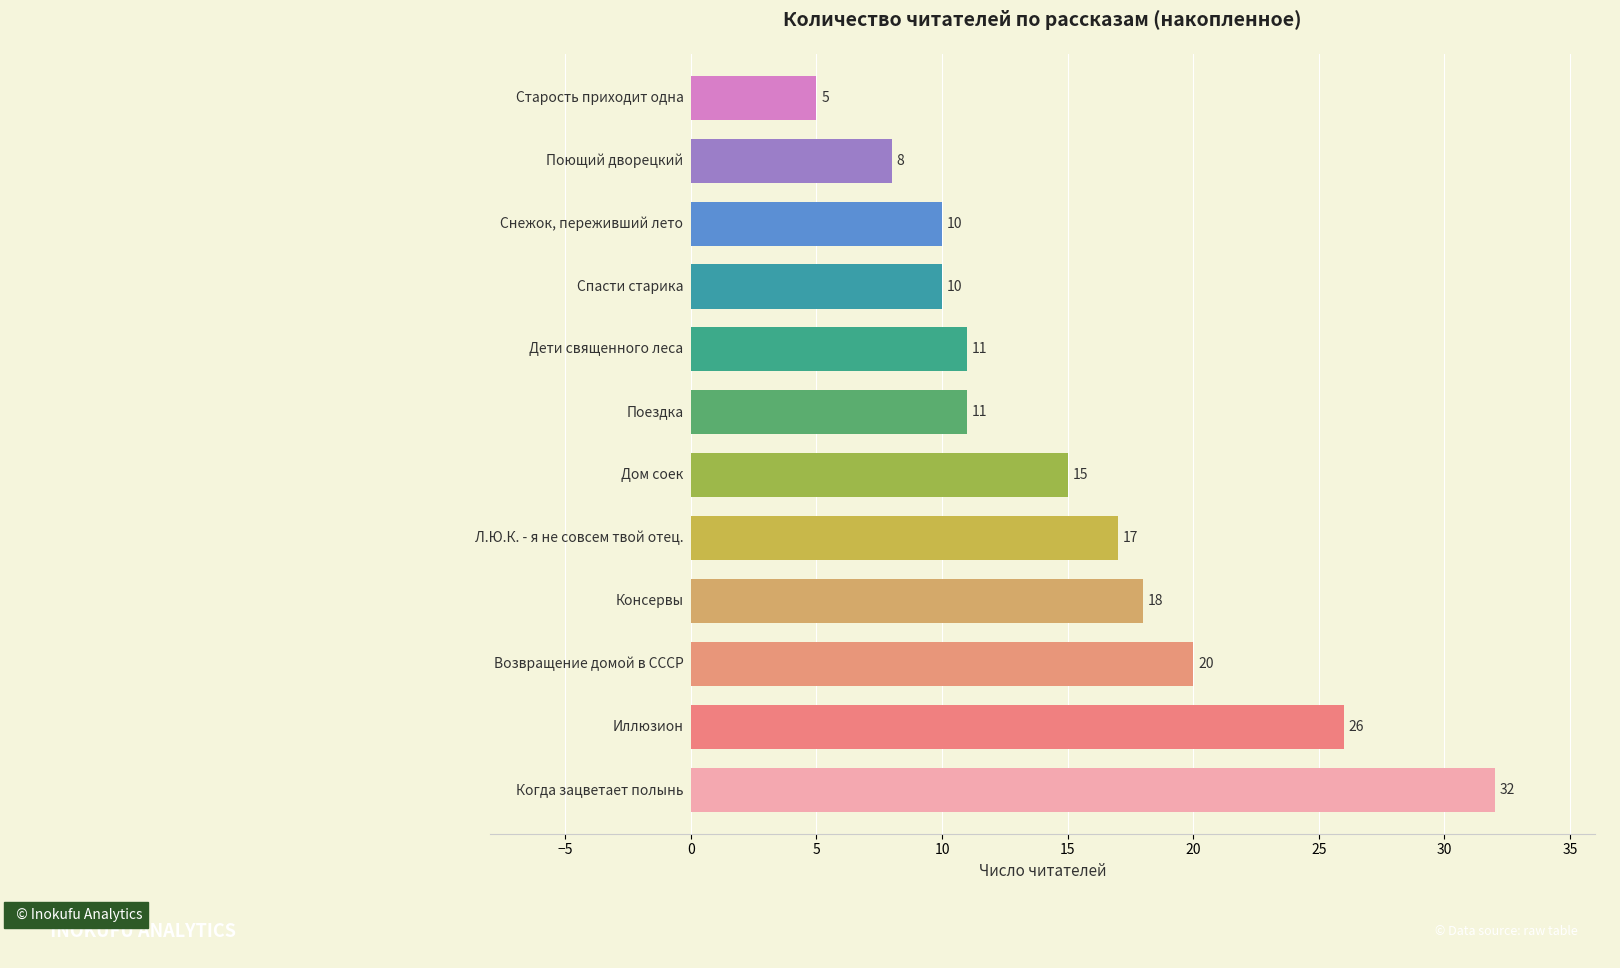

Does the chart contain stacked bars?

No